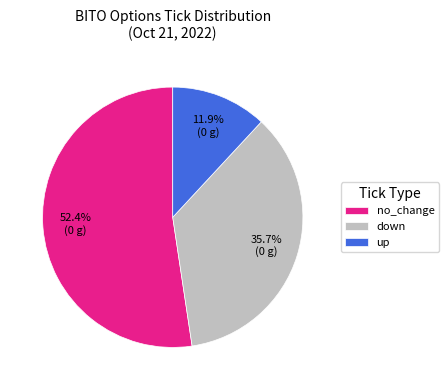

Rank the categories by value from highest to lowest.

no_change, down, up